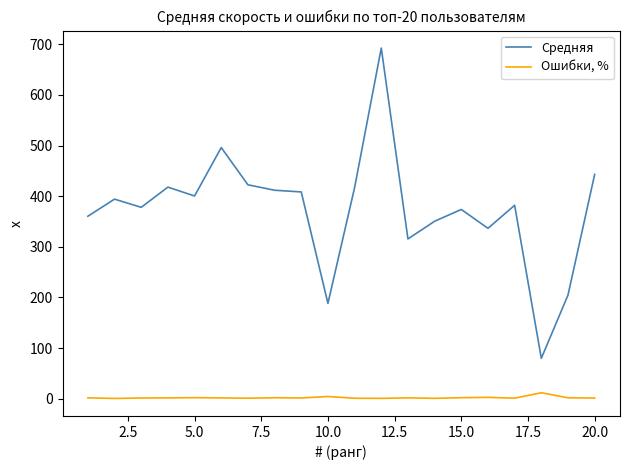

List the series in order of their peak value, highest first.

Средняя, Ошибки, %